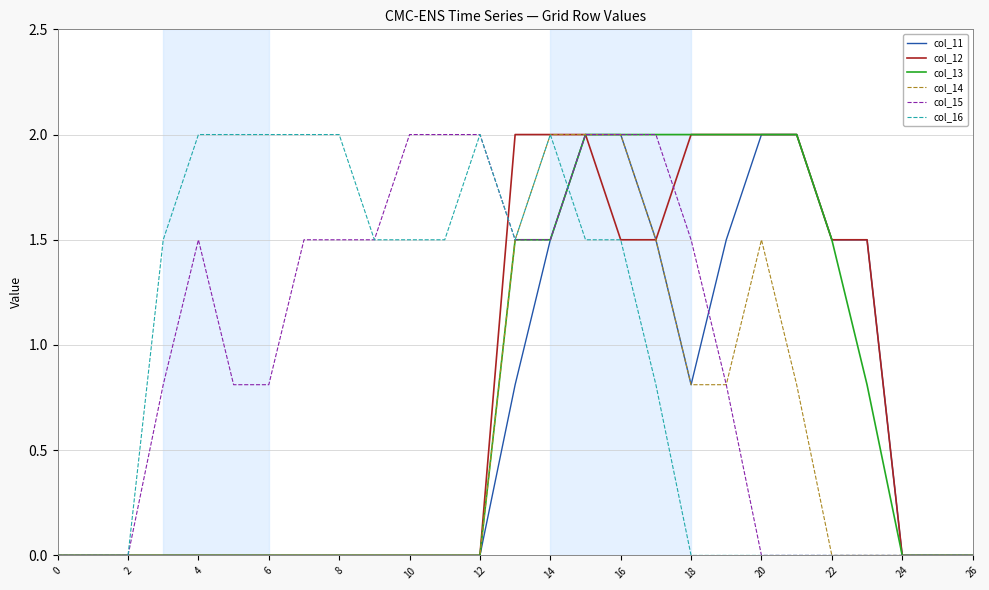

What is the average value of the col_14 series?

0.5